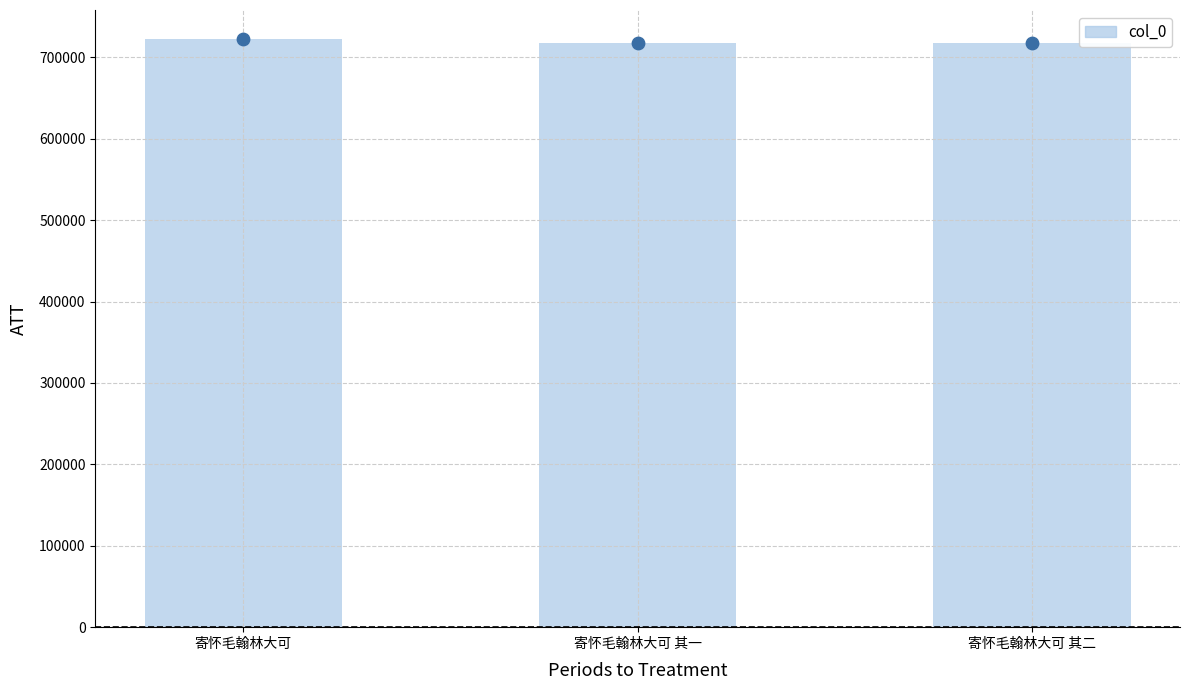

What is the change in value from 寄怀毛翰林大可 to 寄怀毛翰林大可 其二?

-4772